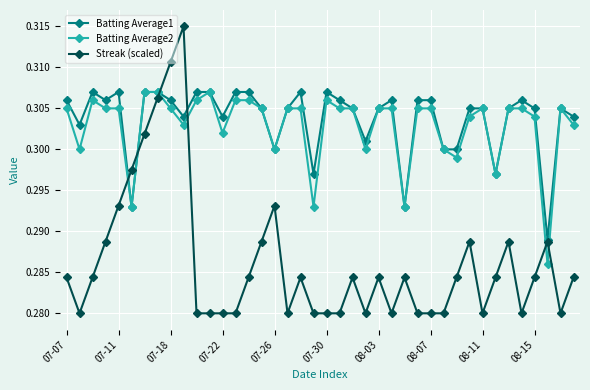

True or false: Streak (scaled) has more than 0 points higher than both neighbors.

True